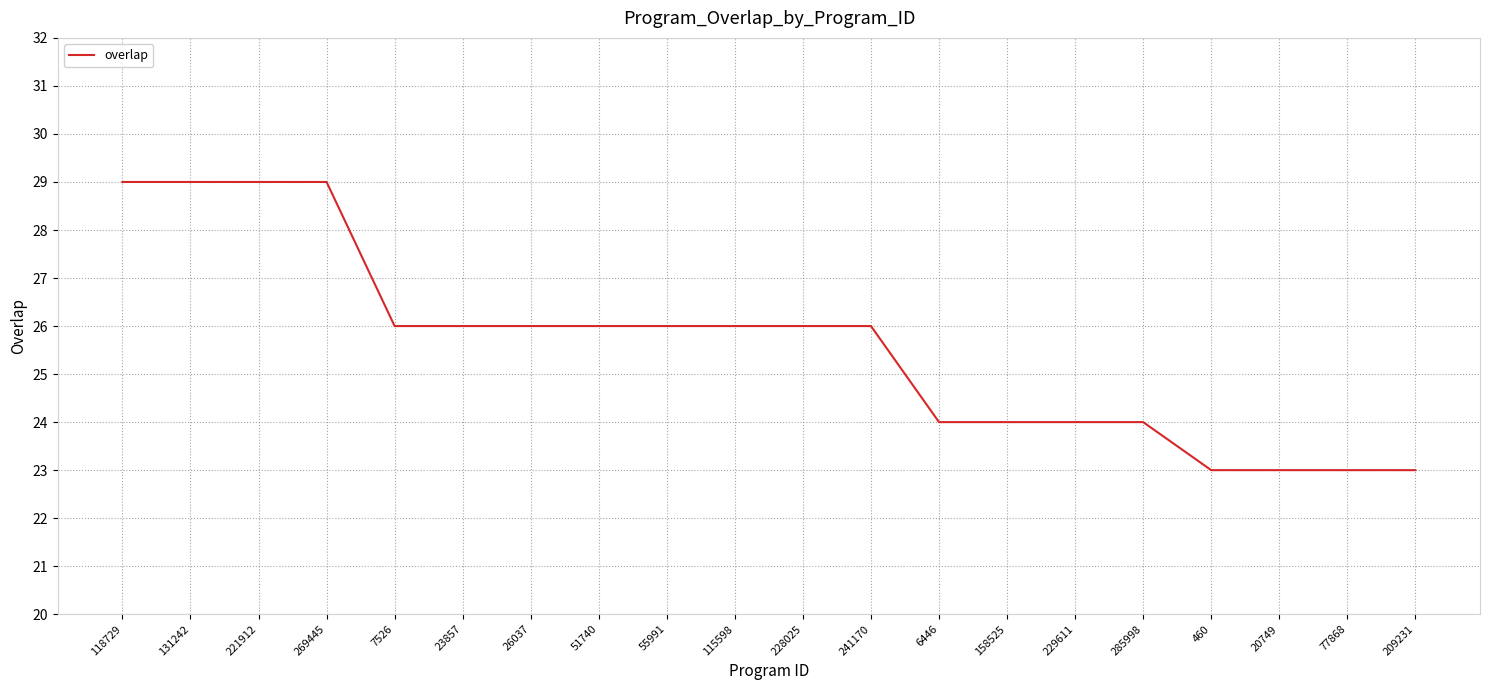

What is the maximum value shown in the chart?

29